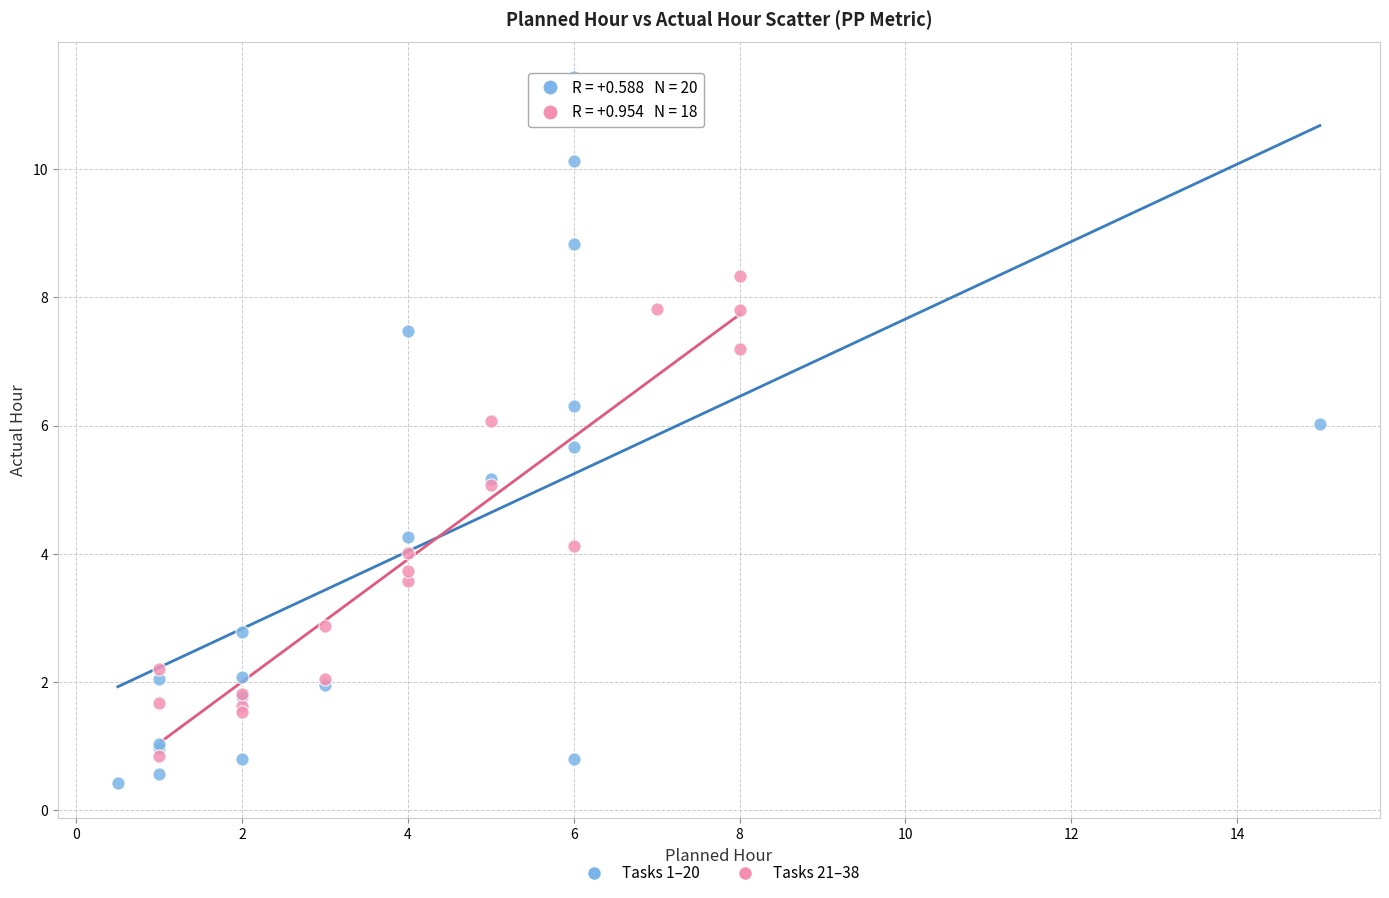

Which series contains the highest Y value?

Tasks 1–20